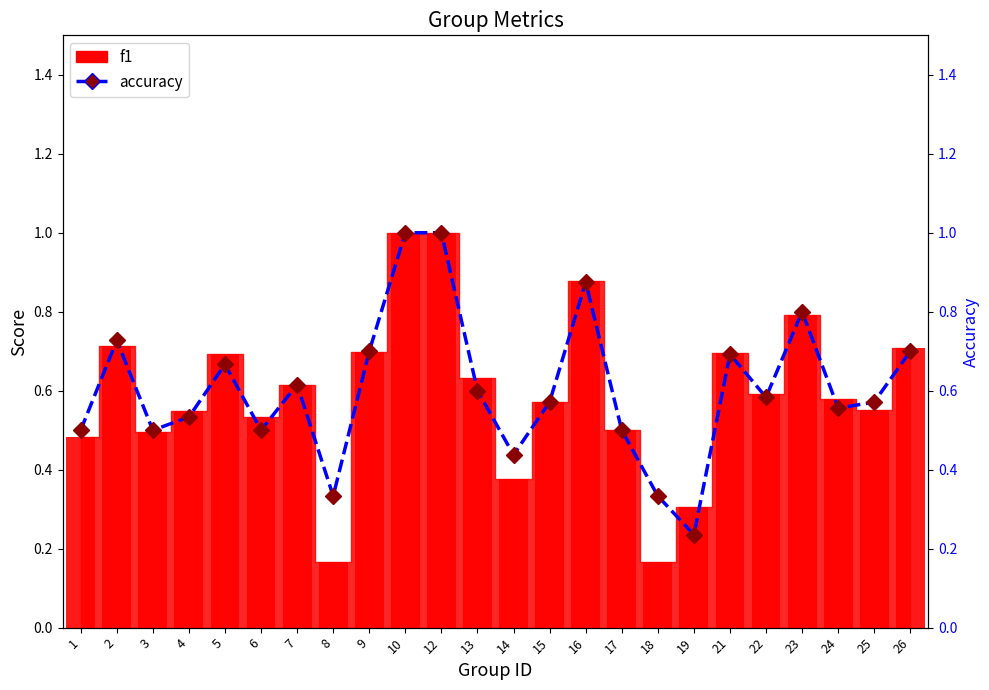

Rank the categories by value from lowest to highest.

19, 8, 18, 14, 1, 3, 6, 17, 4, 24, 15, 25, 22, 13, 7, 5, 21, 9, 26, 2, 23, 16, 10, 12